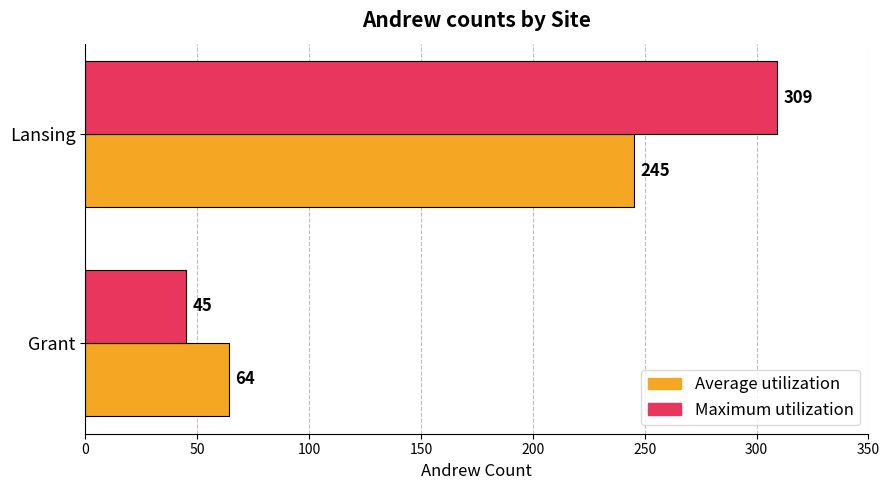

What is the spread (max minus min) of values at Grant?

19